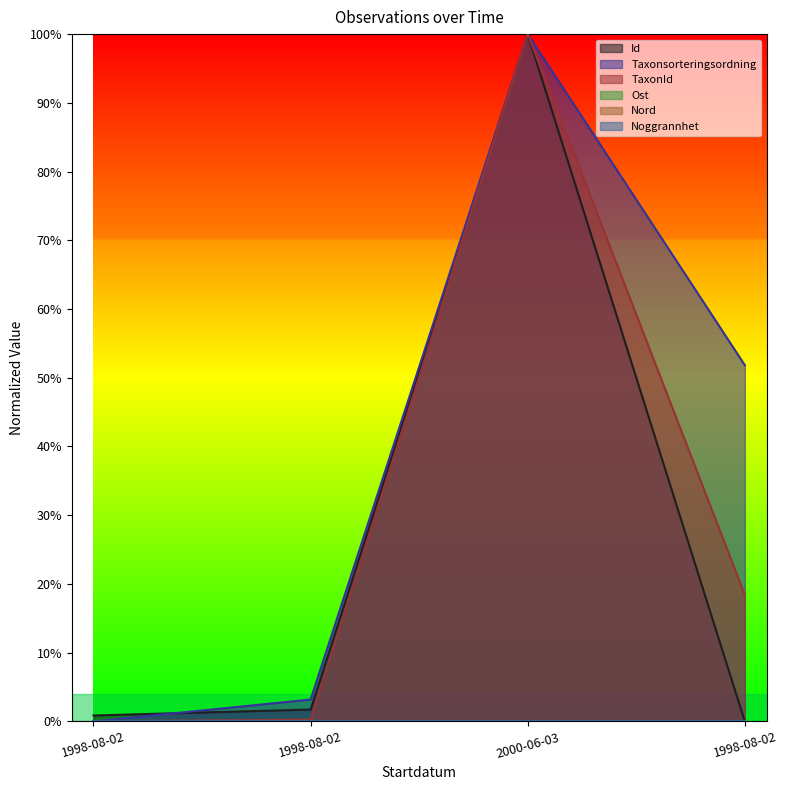

Which series has the largest total across all categories?

Taxonsorteringsordning